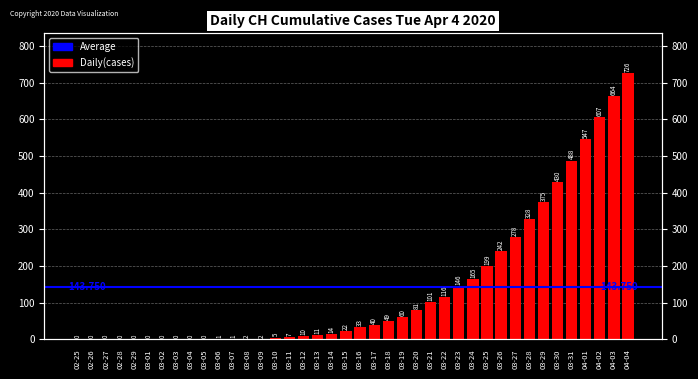

Which category has the highest value across all series?

04-04